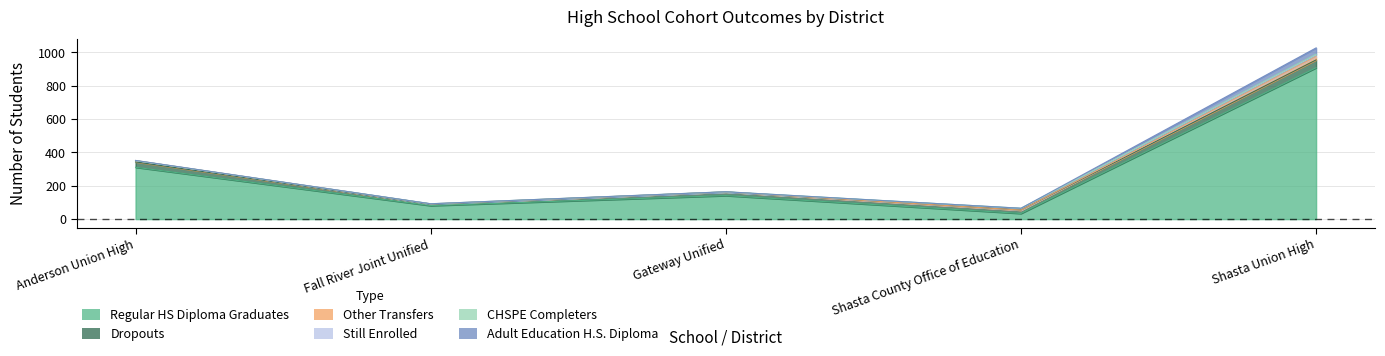

Read the Dropouts value at Shasta County Office of Education.

20